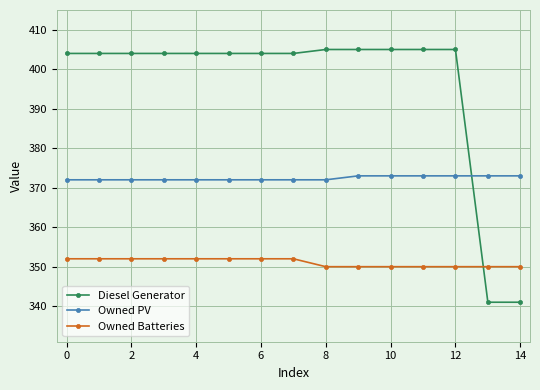

True or false: Owned Batteries and Owned PV intersect in this chart.

False